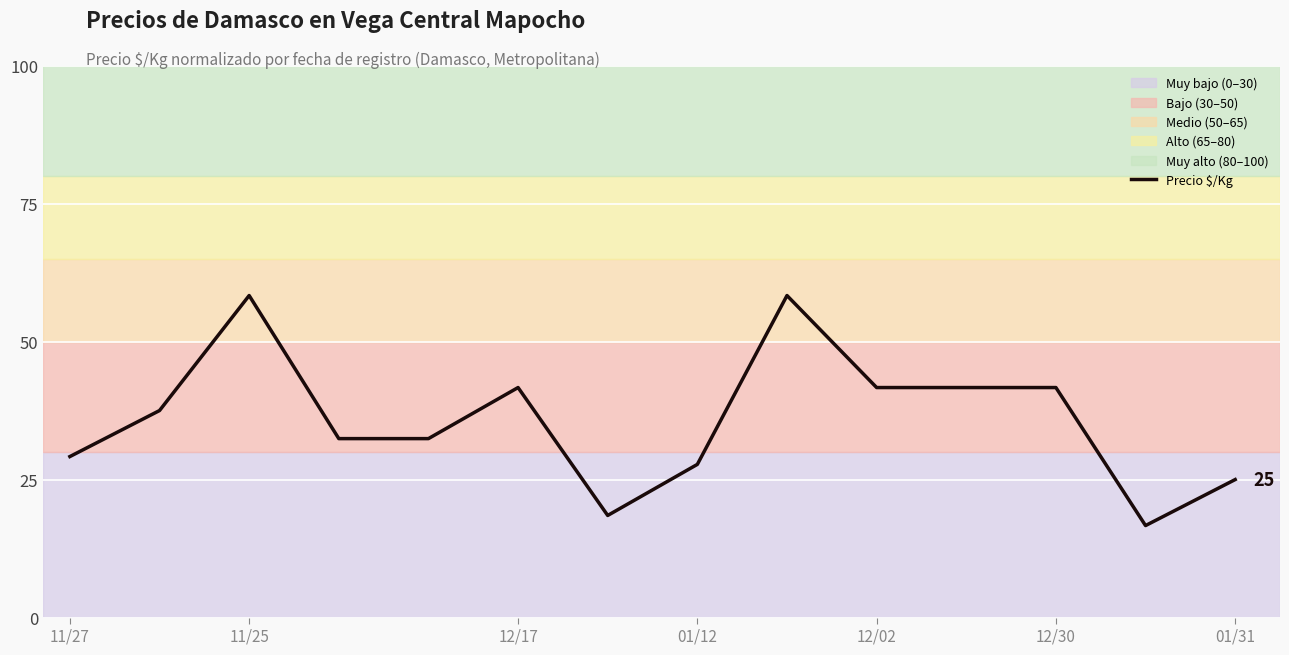

What is the maximum value shown in the chart?

58.3